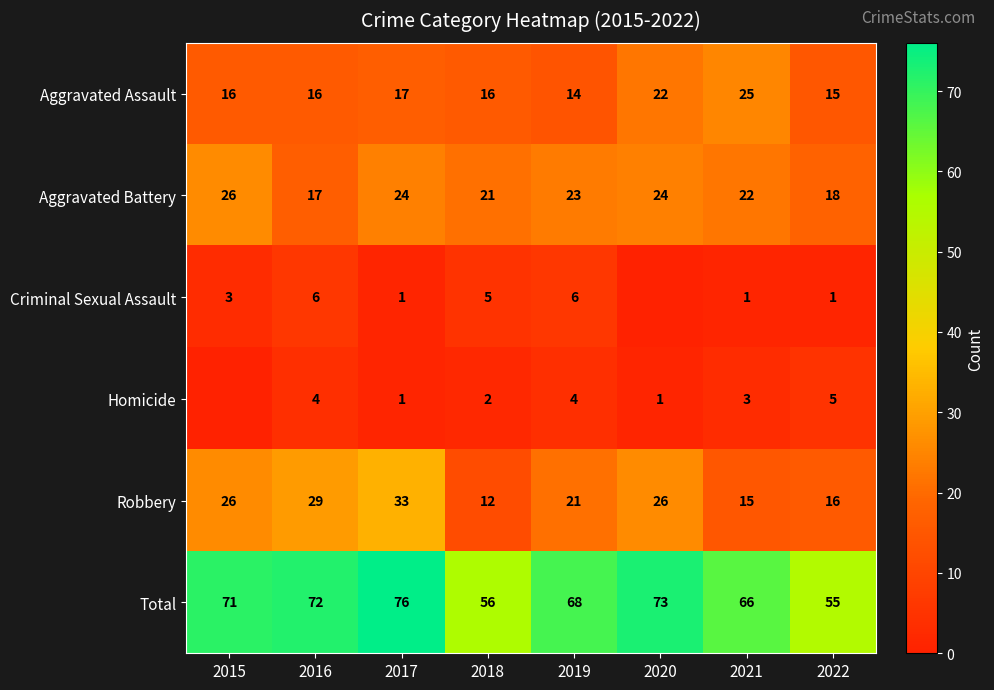

True or false: Robbery has a value of 7 at 2021.

False